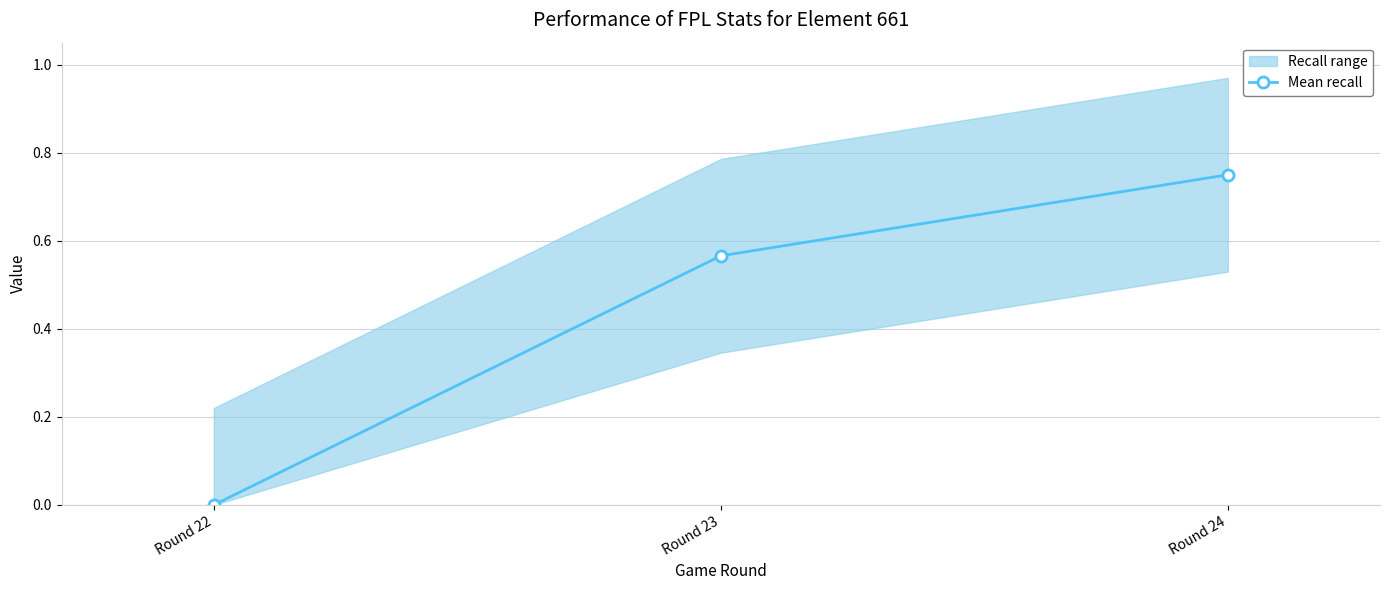

List the labels in order of value, largest first.

Round 24, Round 23, Round 22